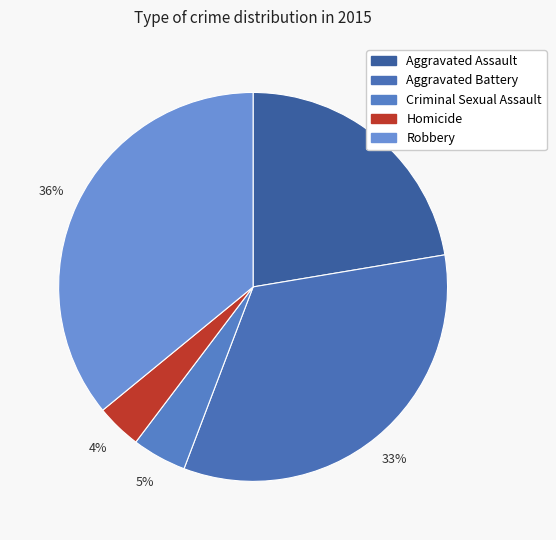

True or false: Criminal Sexual Assault accounts for 5% of the total.

True